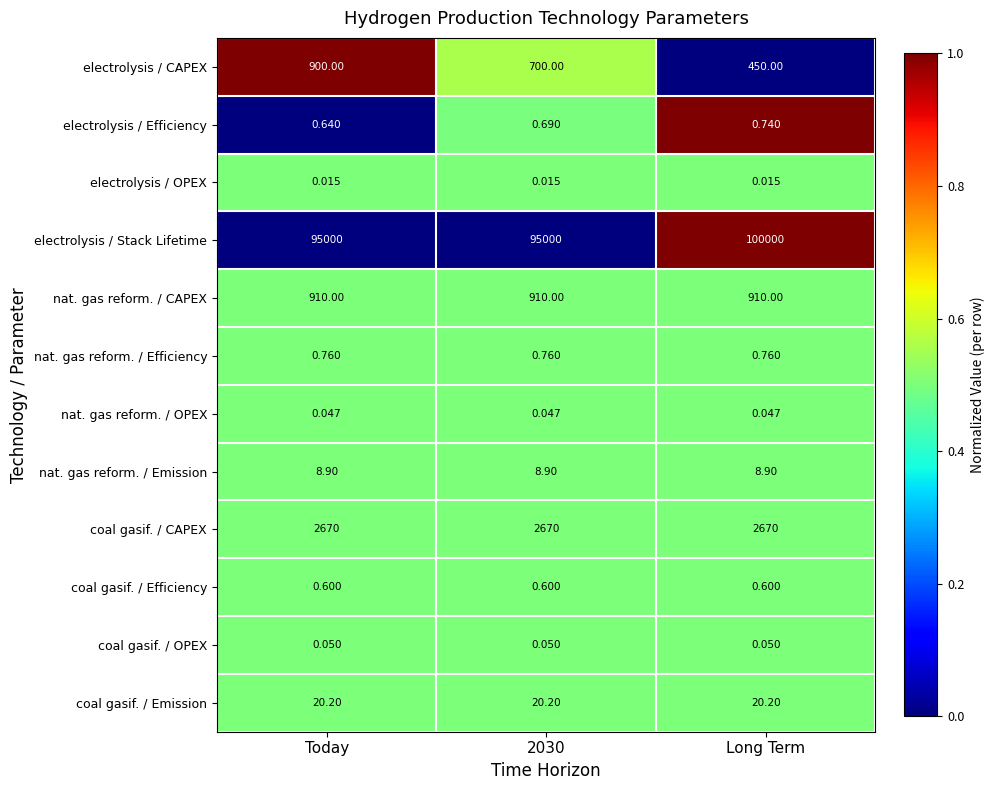

Which category has the lowest value in the electrolysis / CAPEX series?

Long Term